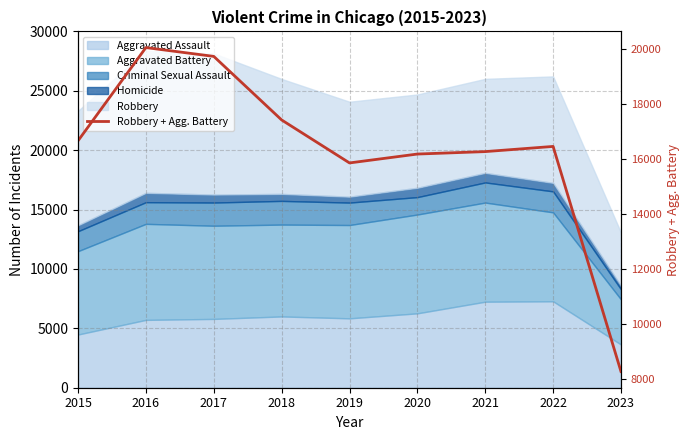

Approximately how many times larger is the value at 2017 compared to 2019?

1.2